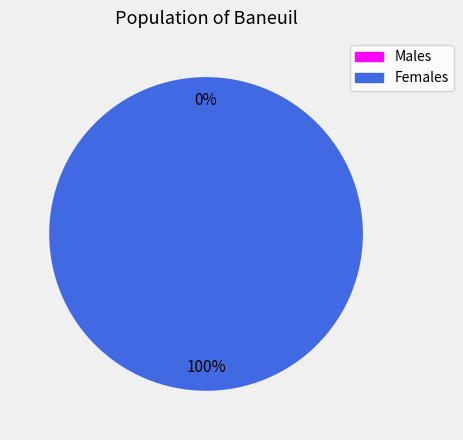

Is 4 the majority of the pie?

No